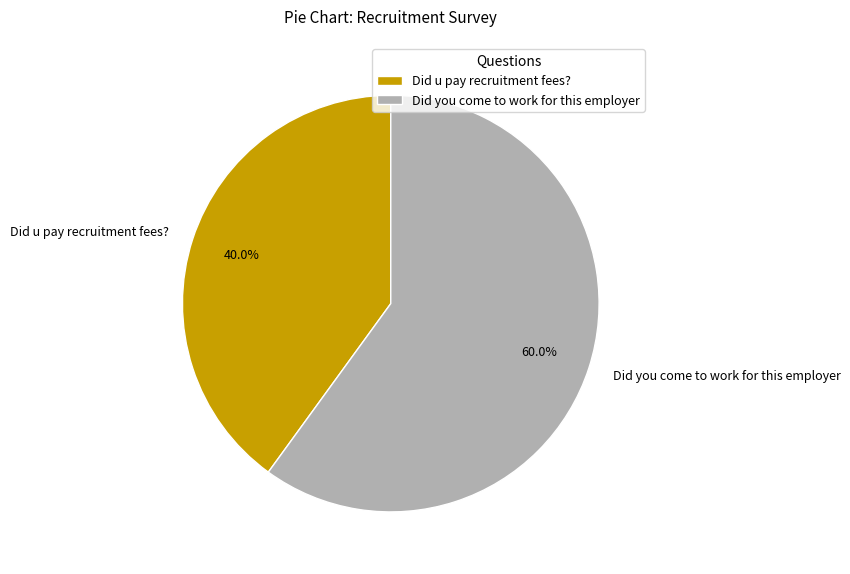

How many segments does this pie chart have?

2